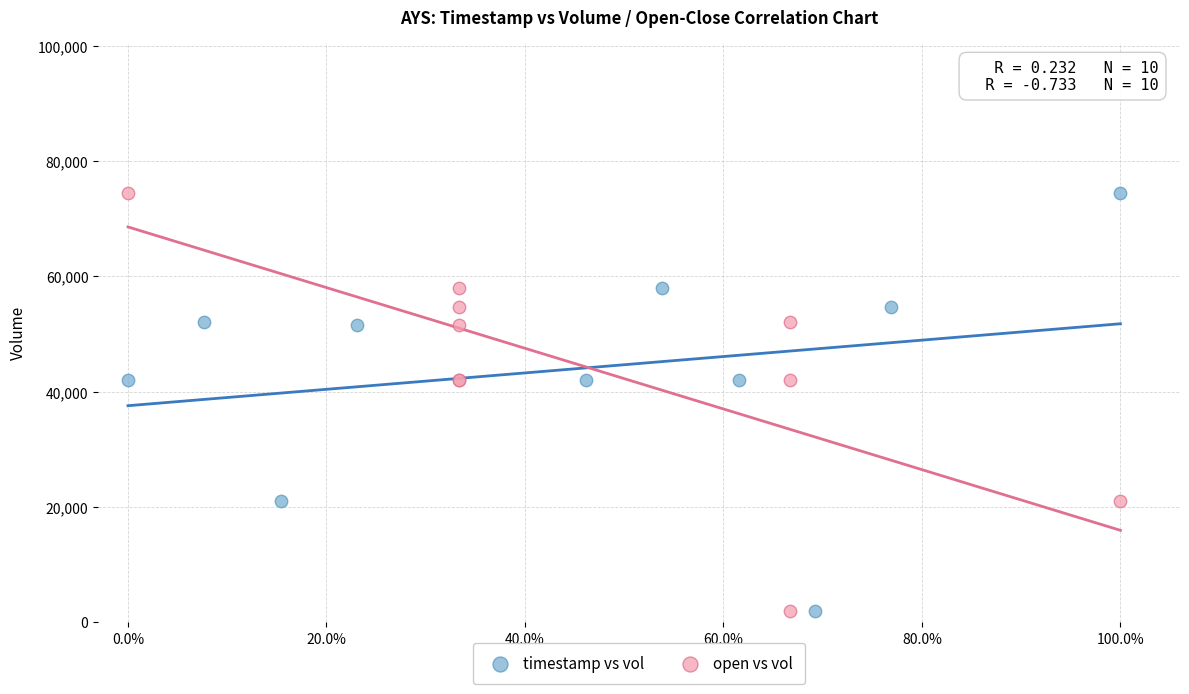

What are all the series names shown in the legend?

timestamp vs vol, open vs vol